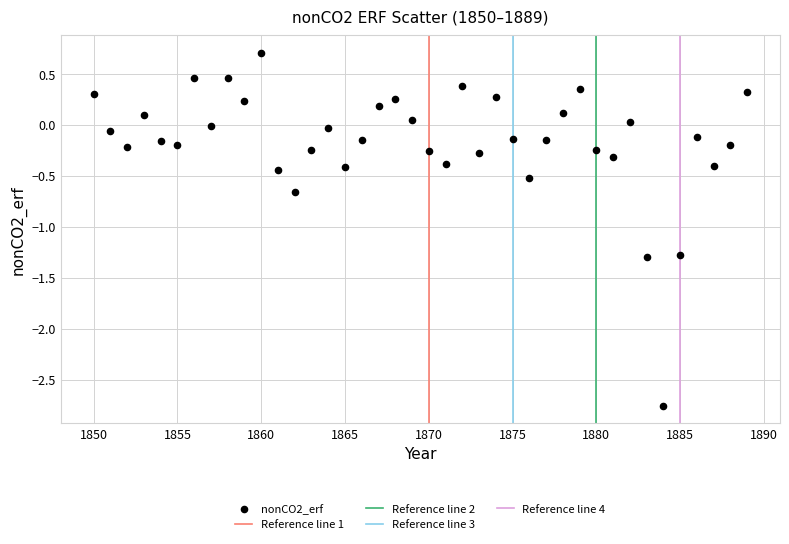

What is the range of Y values (max minus min)?

3.5